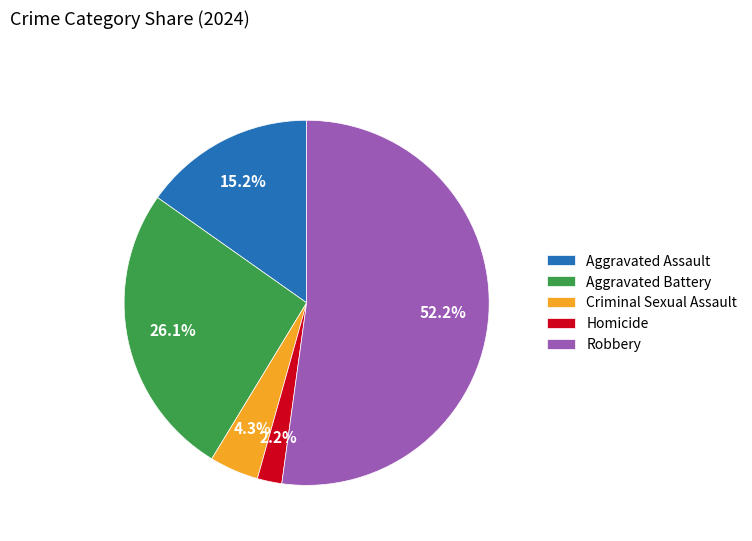

What percentage is the Aggravated Battery slice, to the nearest percent?

26%